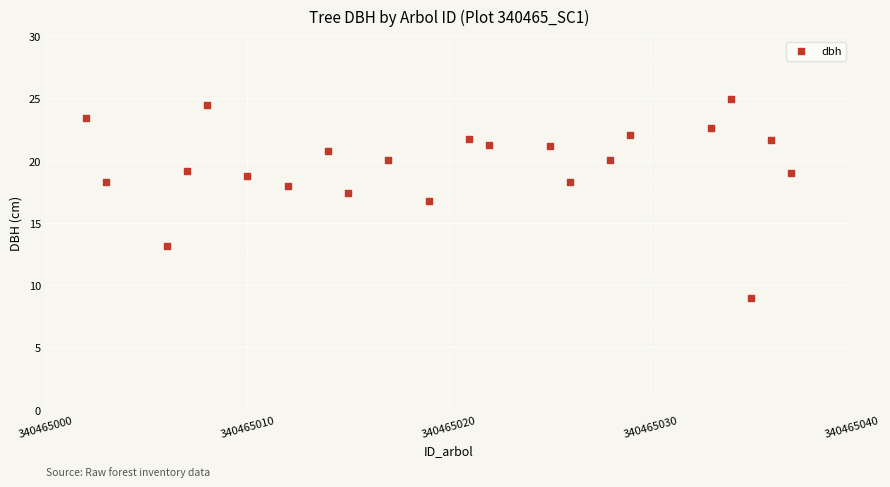

What Y value in the scatter plot is closest to 16?

16.8